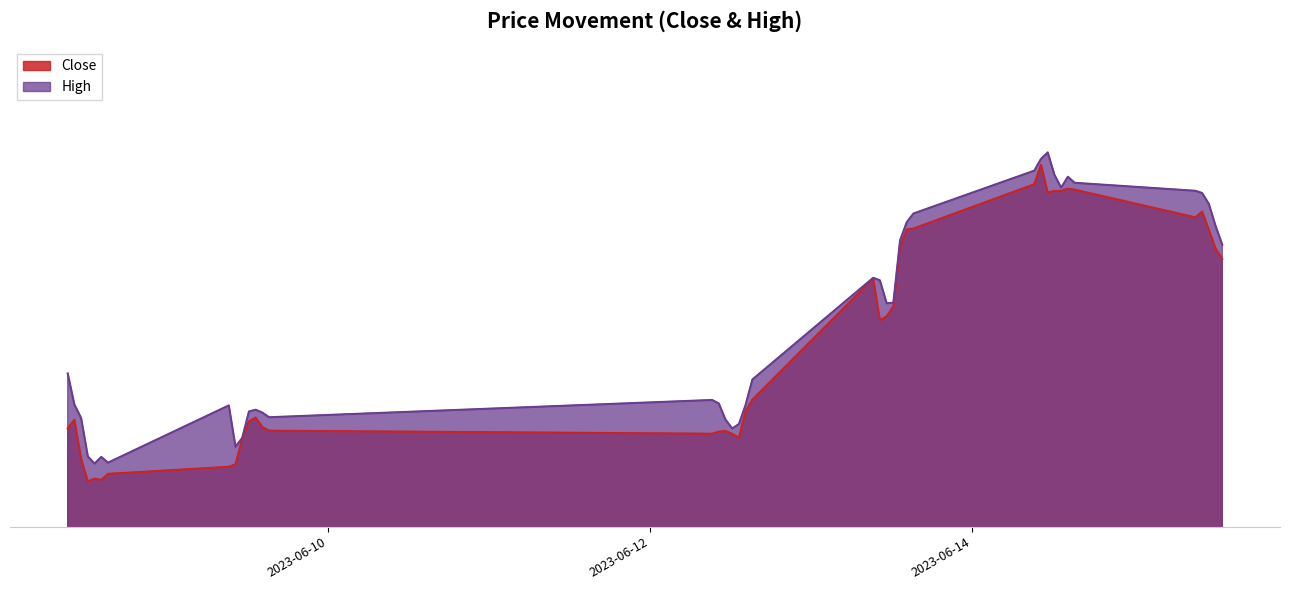

At which label does Close reach its peak?

2023-06-14 10:15